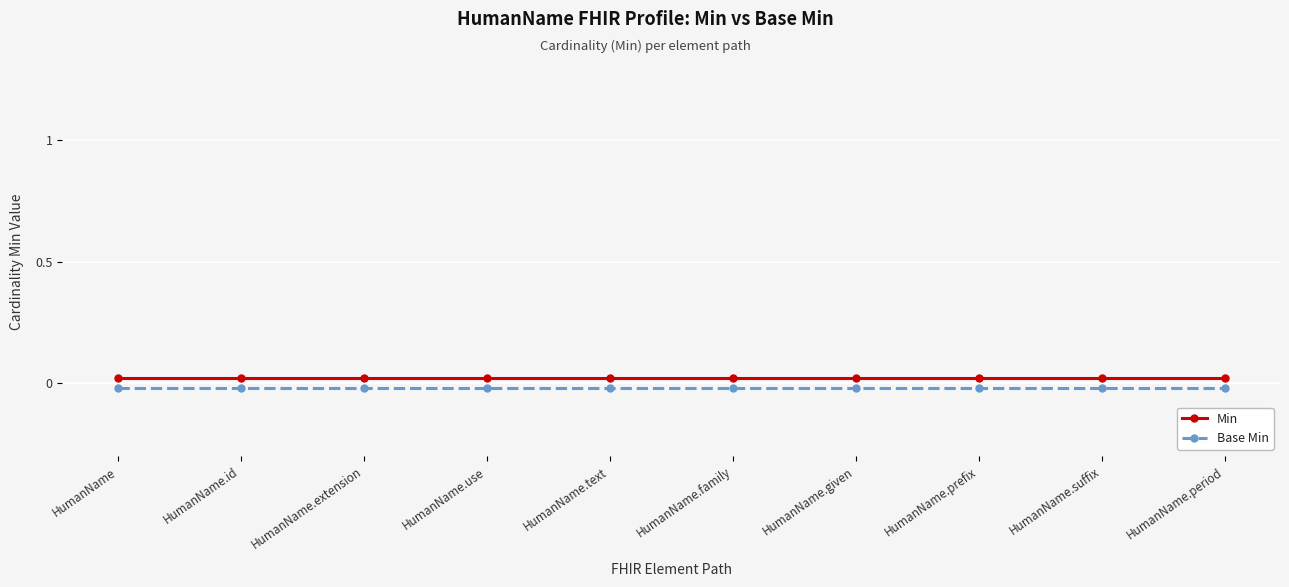

True or false: Base Min and Min cross at least once.

False